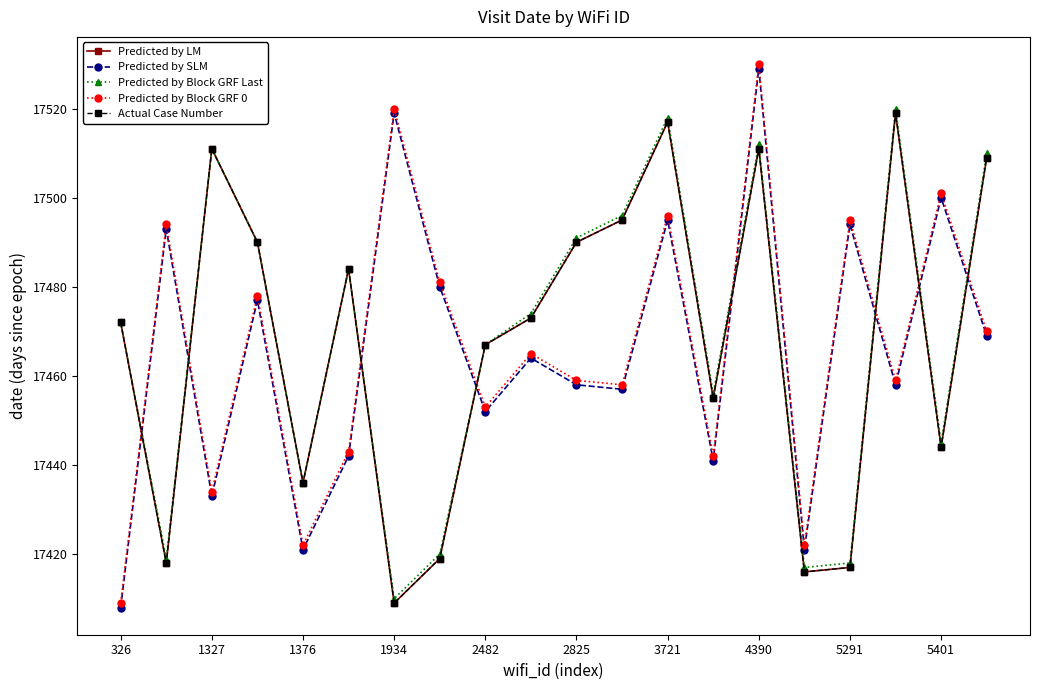

What is the sum of all Predicted by LM values?

349352